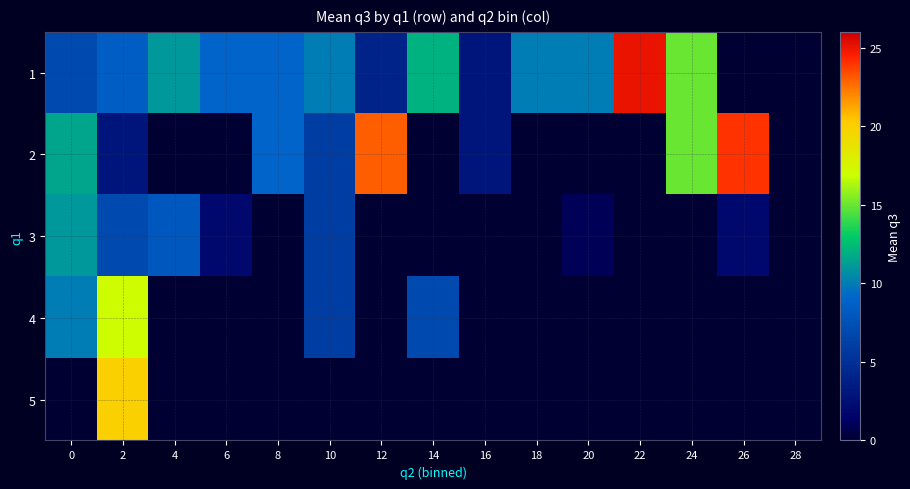

List the series in order of their peak value, lowest first.

3, 4, 5, 2, 1